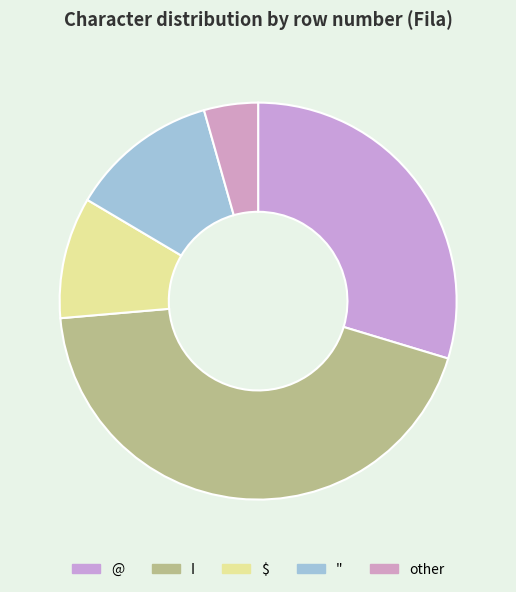

Rank the categories by value from highest to lowest.

I, @, ", $, other